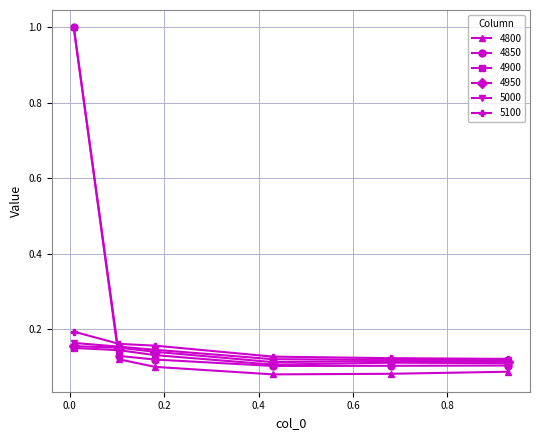

How many times do 4800 and 5000 cross each other?

1